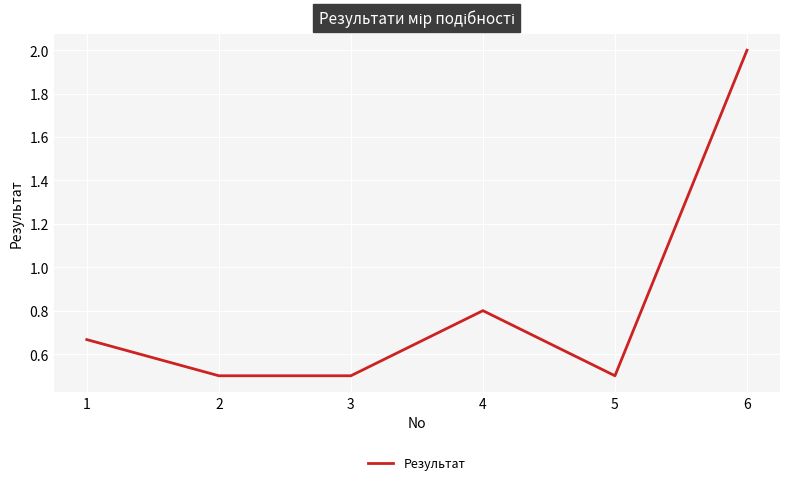

Does the chart display data point markers on the line(s)?

No